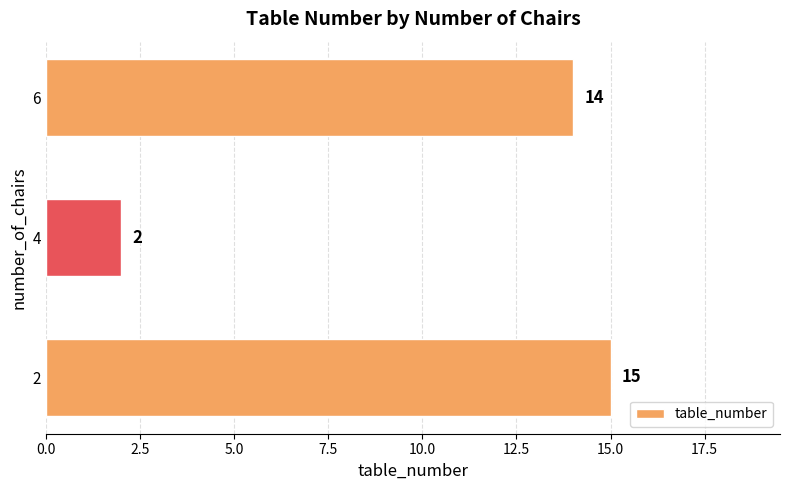

What is the ratio of the value at 2 to the value at 4?

7.5